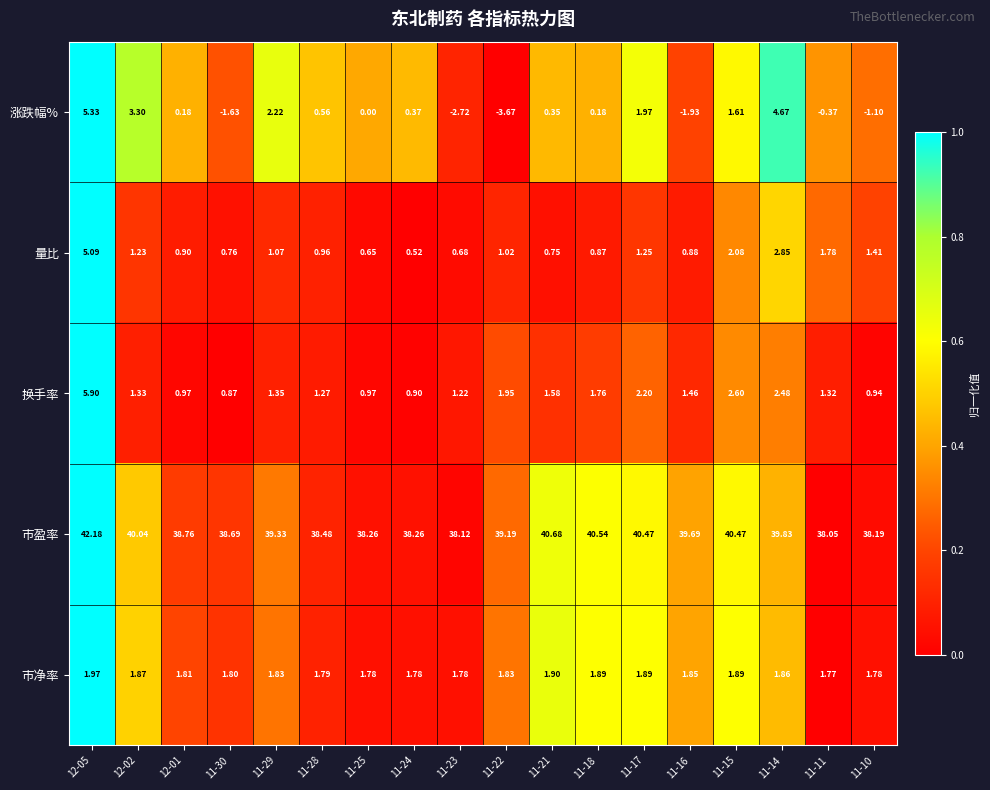

How many series are shown in this chart?

5